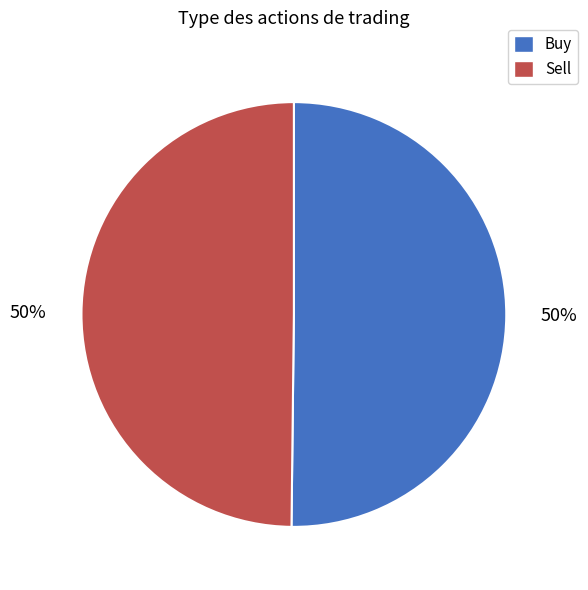

Approximately how many times larger is the value at Buy compared to Sell?

1.0